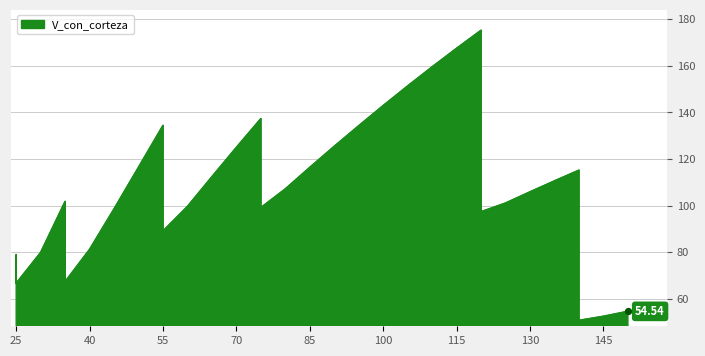

Between 35 and 25, which is larger?

35